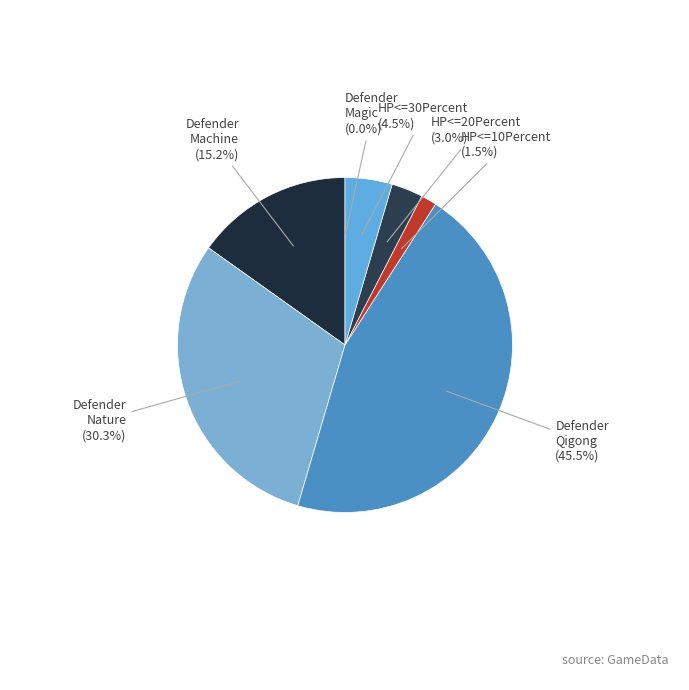

To the nearest percent, what is the average slice percentage?

14%